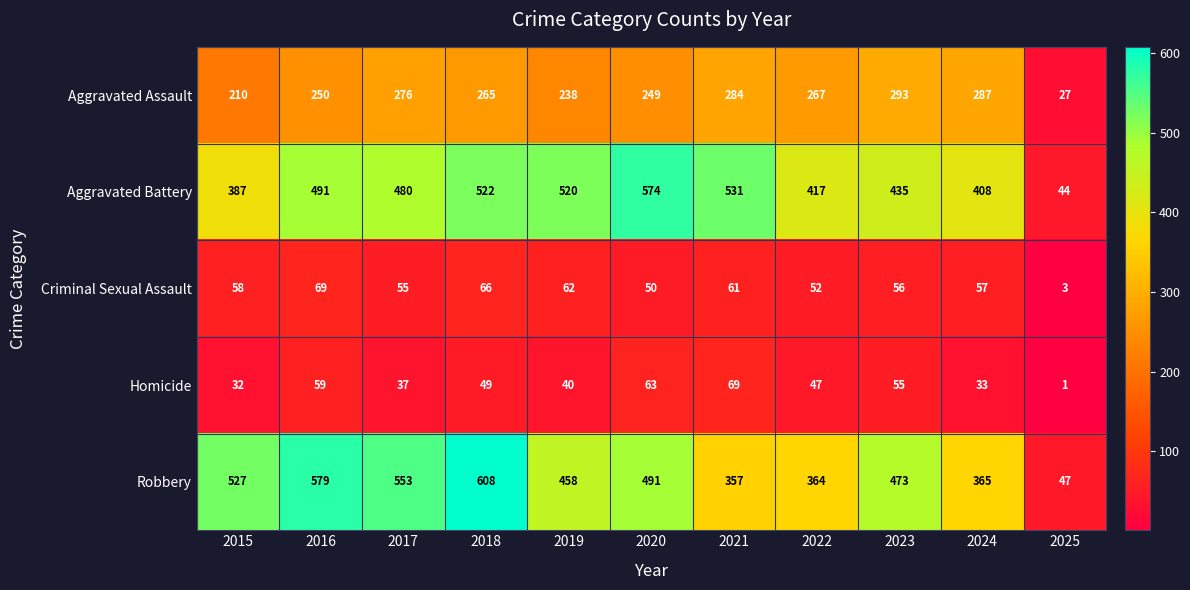

At which category is the sum across all series the highest?

2018